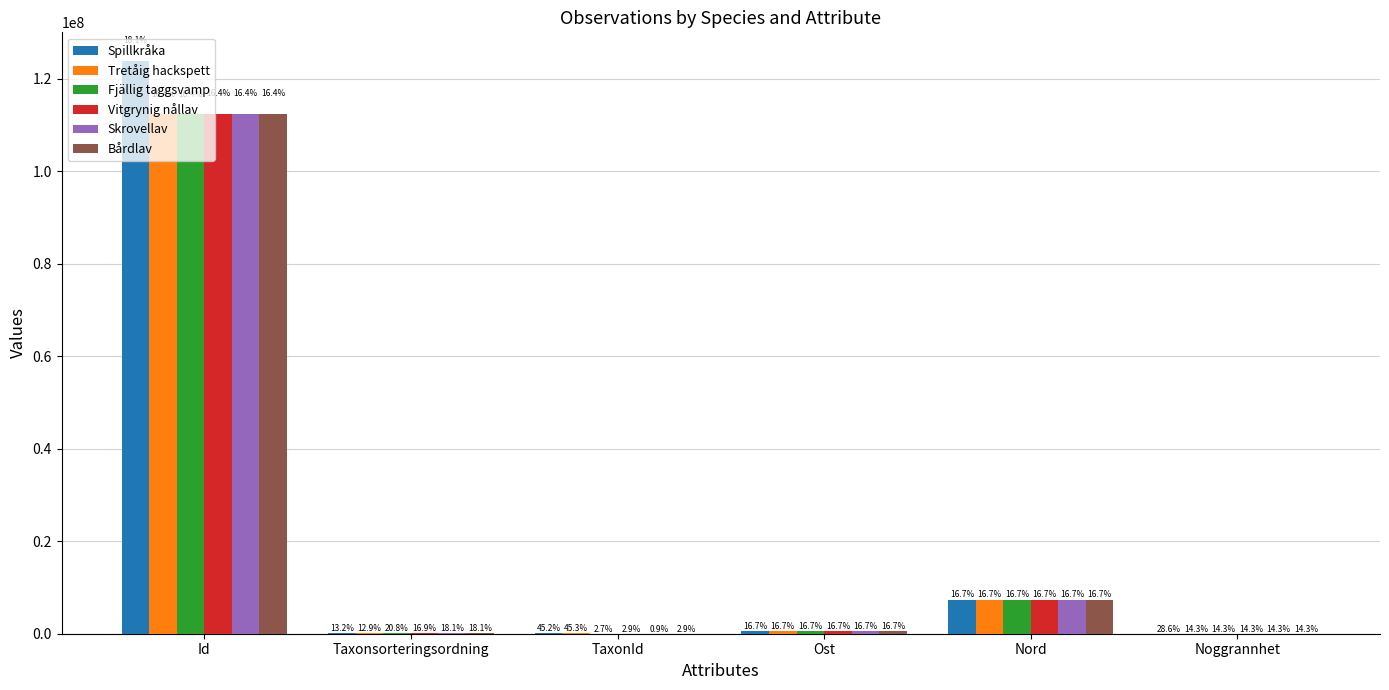

What is the label of the 1st bar from the left?

Id